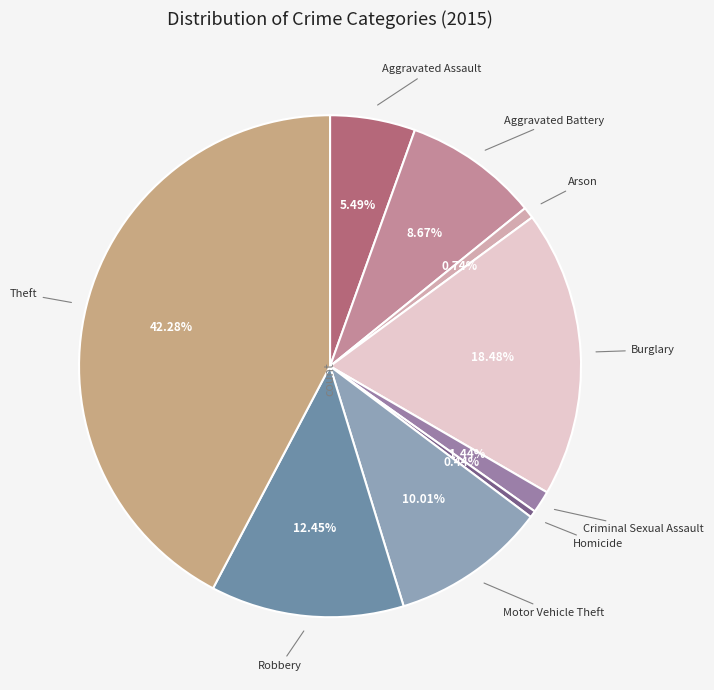

How many slices are in this pie chart?

9